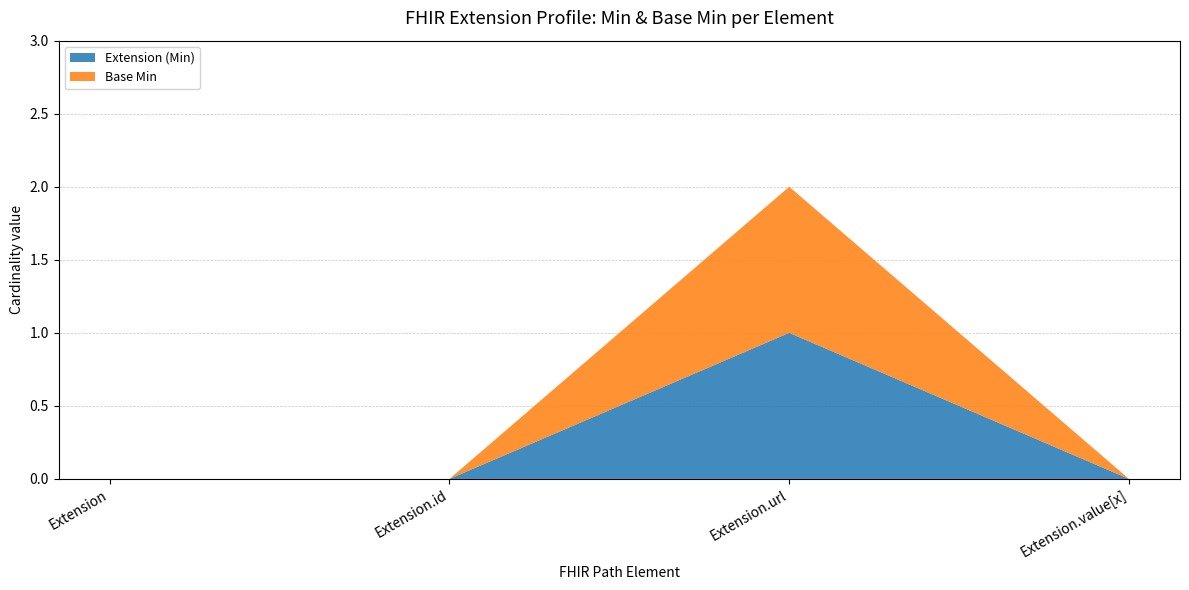

Reading left to right, what are all the values shown in this chart?

Extension (Min): 0	0	1	0
Base Min: 0	0	1	0